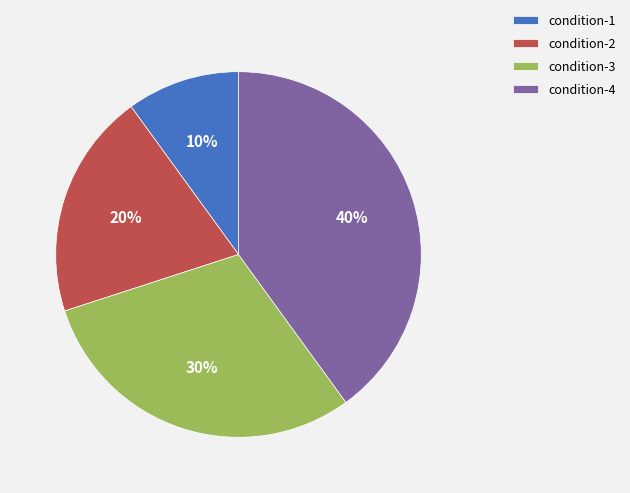

Count the number of slices in the pie.

4